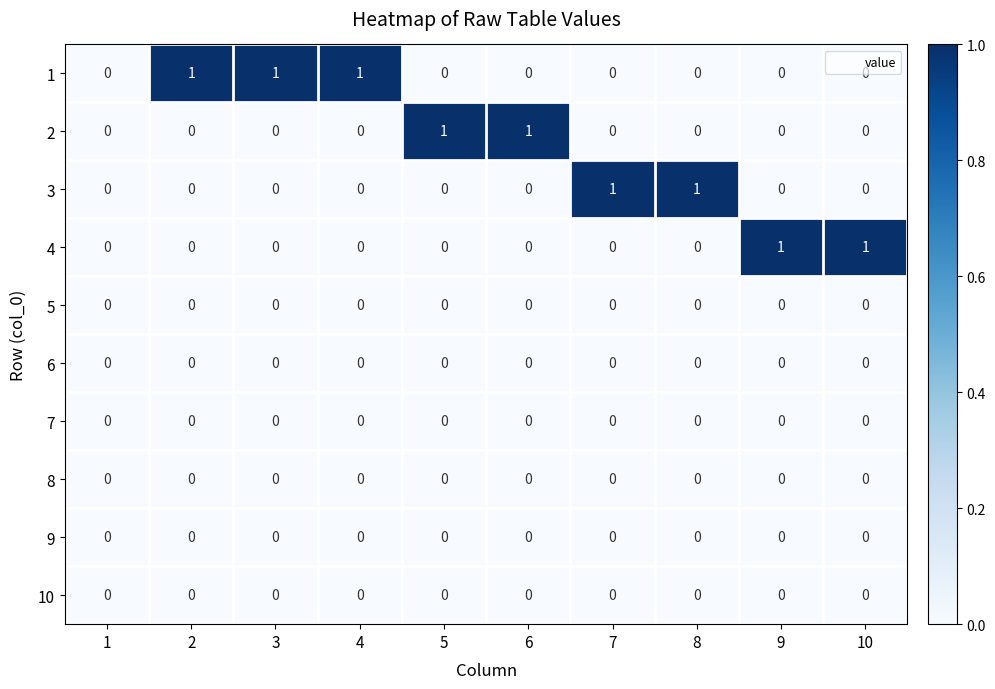

How many 1 values are between 0 and 1?

10